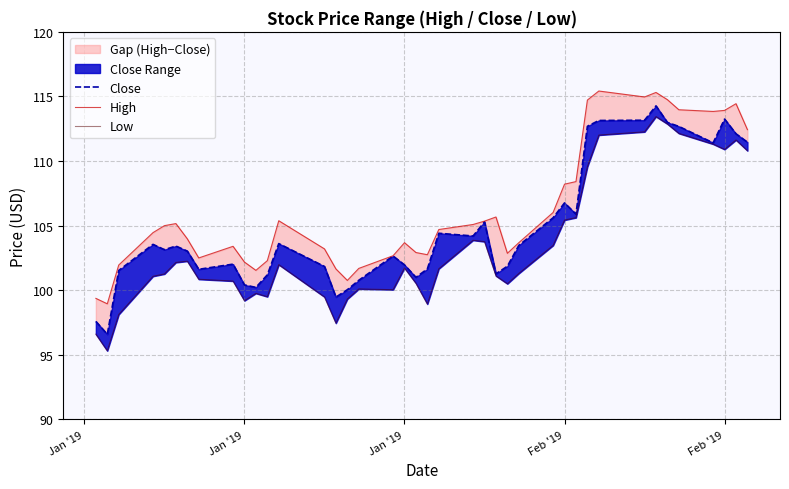

What value does the Close series have at Feb '19?

106.8